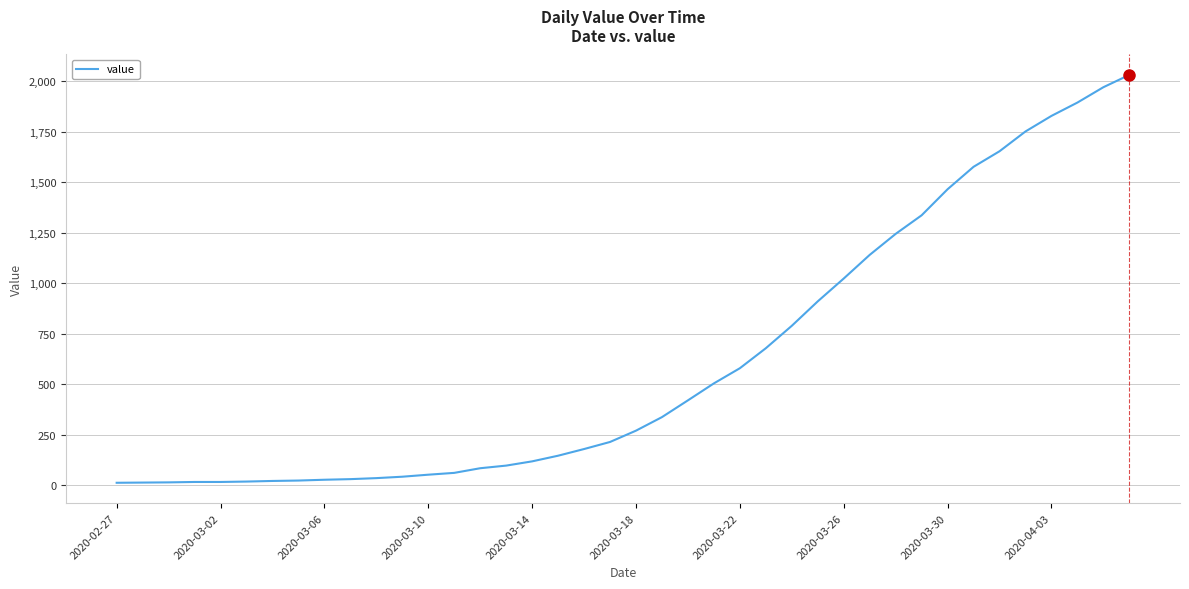

What is the maximum value shown in the chart?

2032